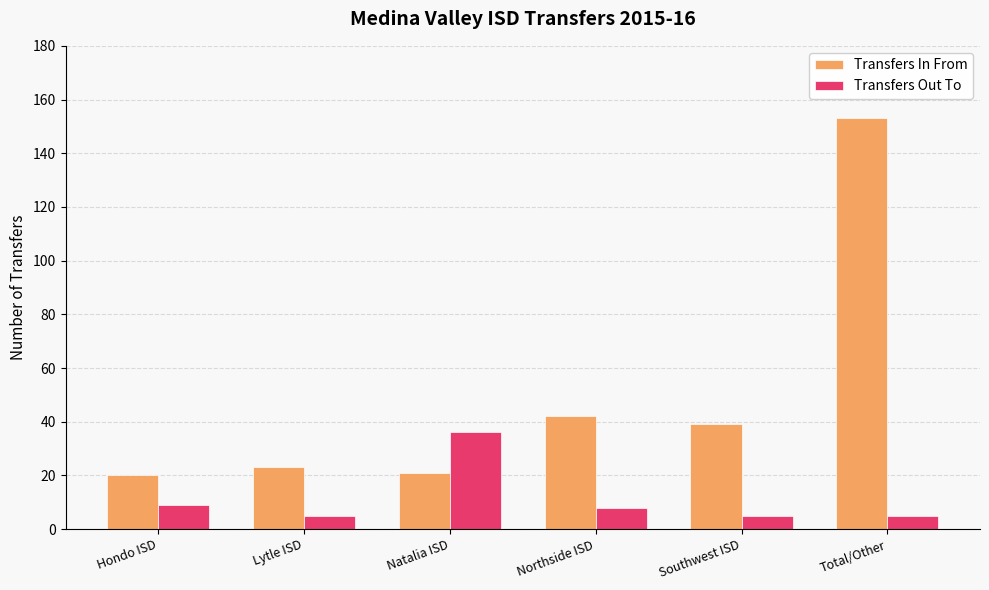

What is the average value of the Transfers In From series?

50